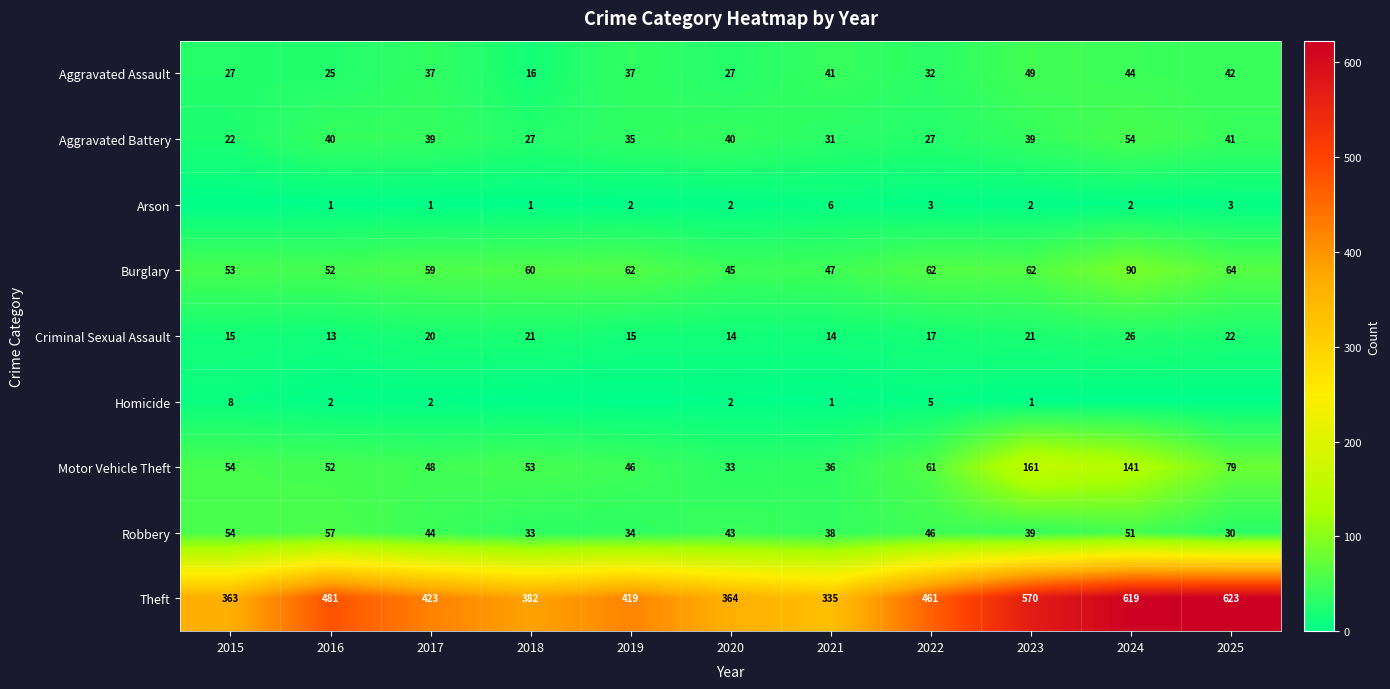

What is the maximum value for Burglary?

90